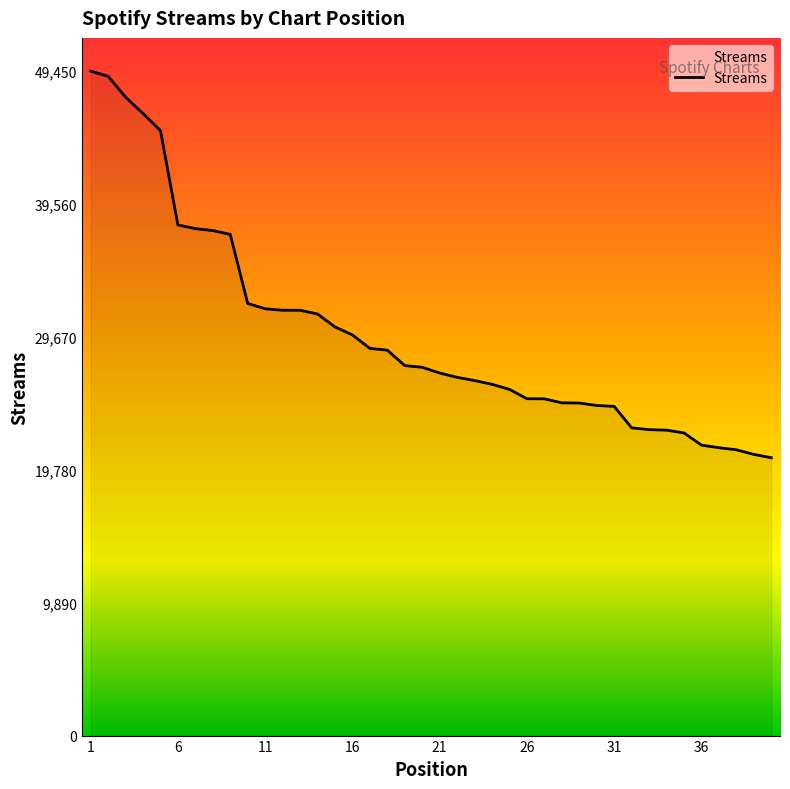

What is the minimum value shown in the chart?

20679